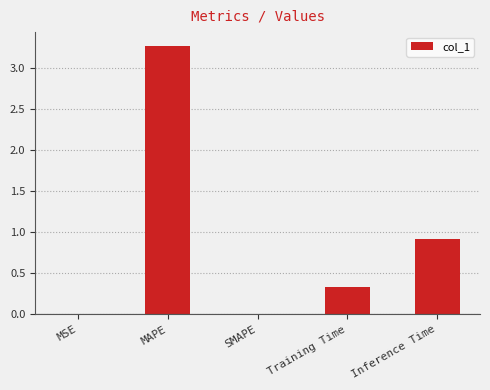

What is the ratio of the value at Training Time to the value at MAPE?

0.1